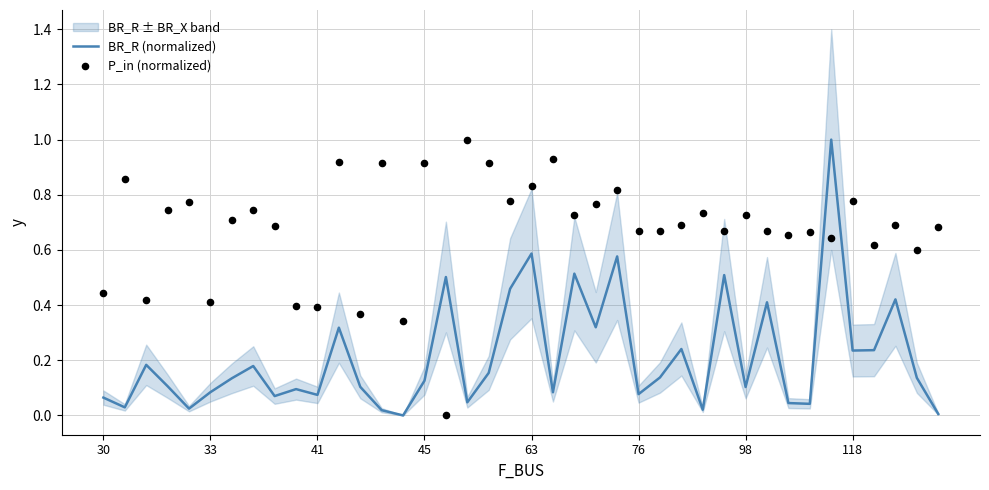

Is the value of P_in (normalized) at 33 greater than the value of BR_R (normalized) at 38?

Yes